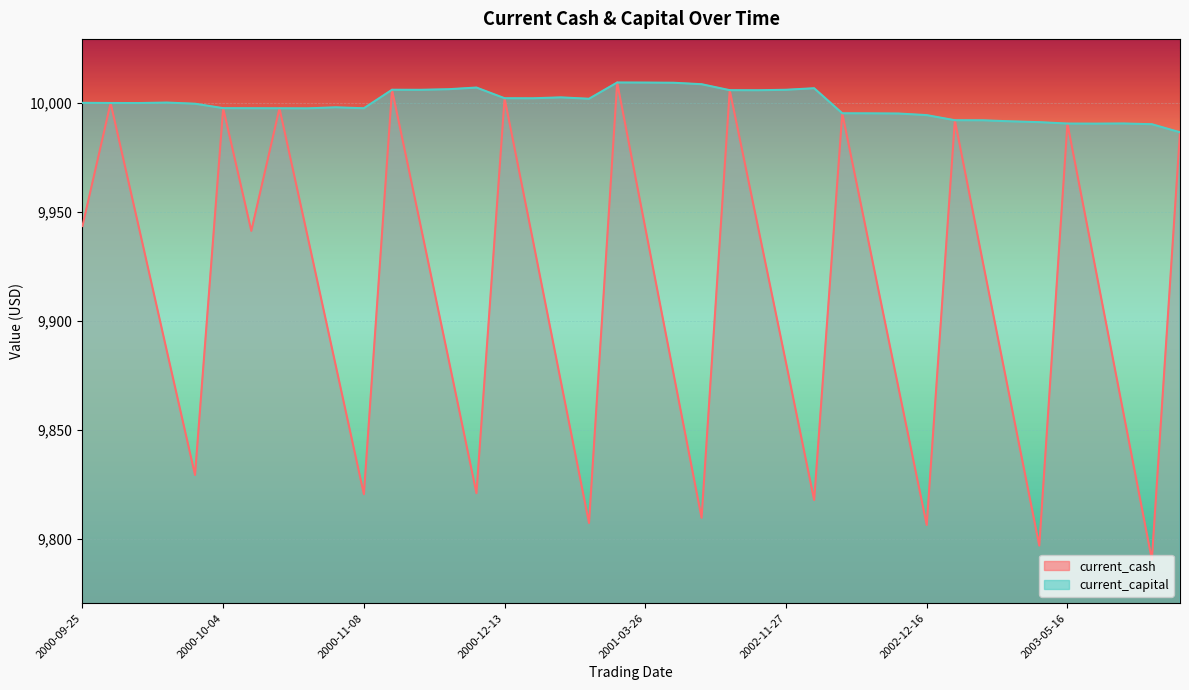

Count the number of categories in the chart.

40